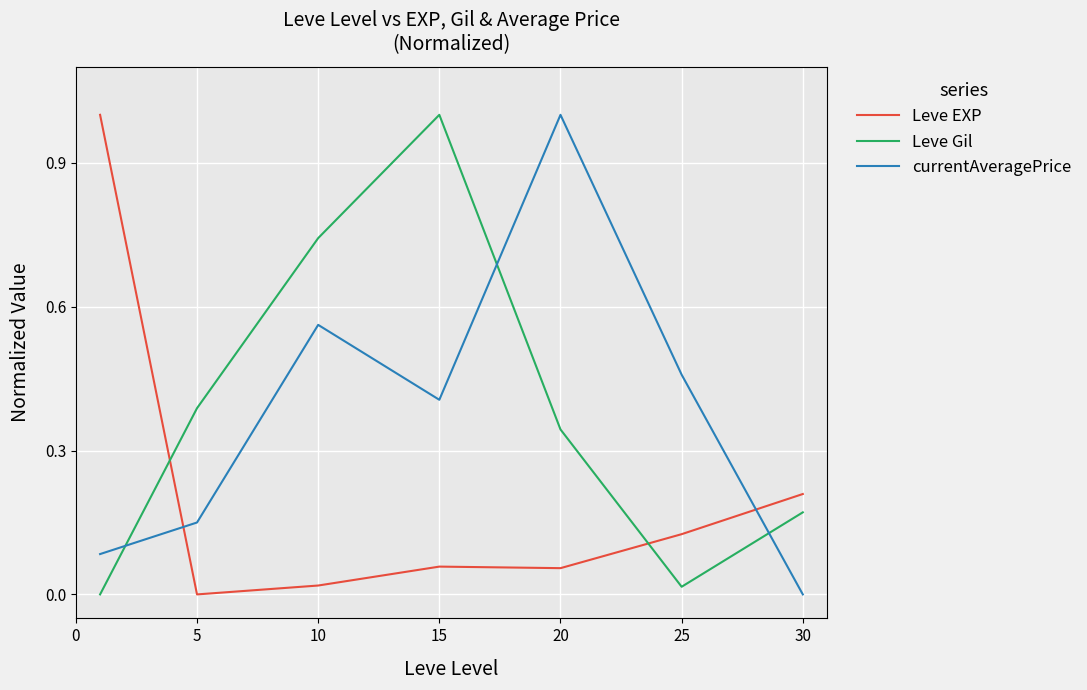

After their last crossing, which series has the higher values: Leve Gil or Leve EXP?

Leve EXP